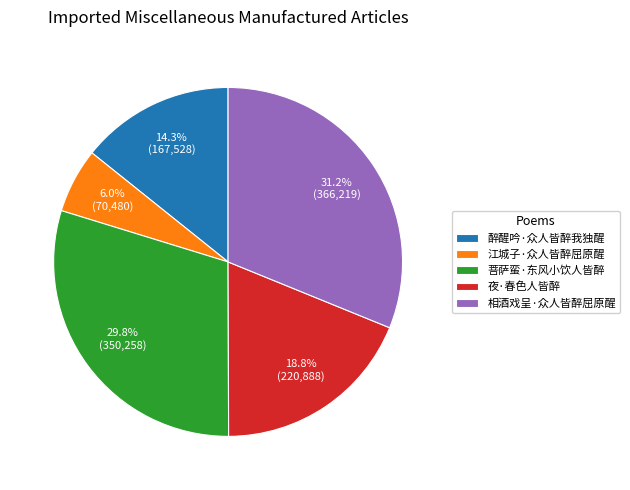

What is the ratio of the value at 夜·春色人皆醉 to the value at 醉醒吟·众人皆醉我独醒?

1.3